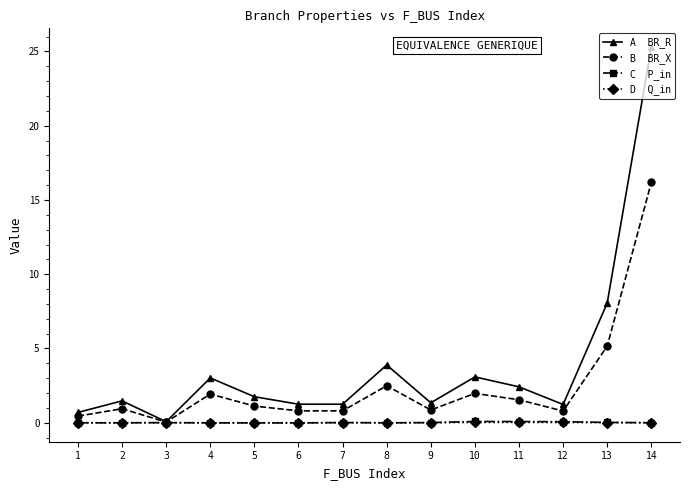

What is the spread (max minus min) of values at 2?

1.5